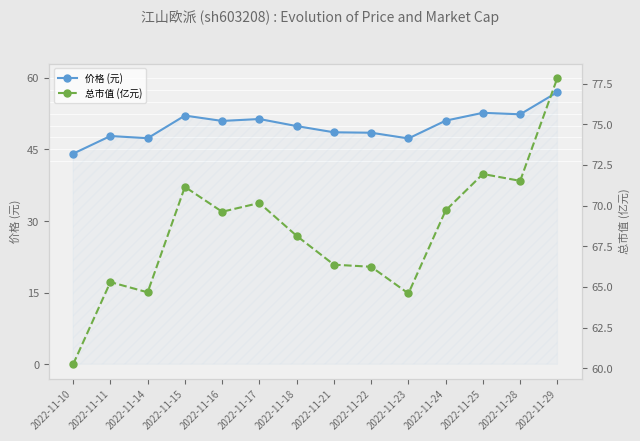

Which category has the lowest value in the 总市值 (亿元) series?

2022-11-10